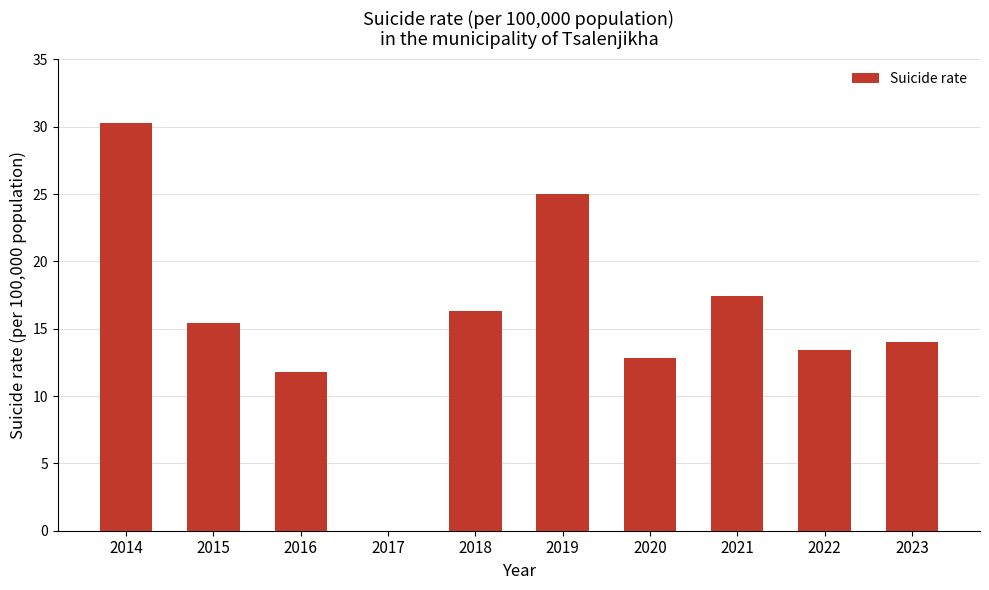

What is the greatest value displayed?

30.3